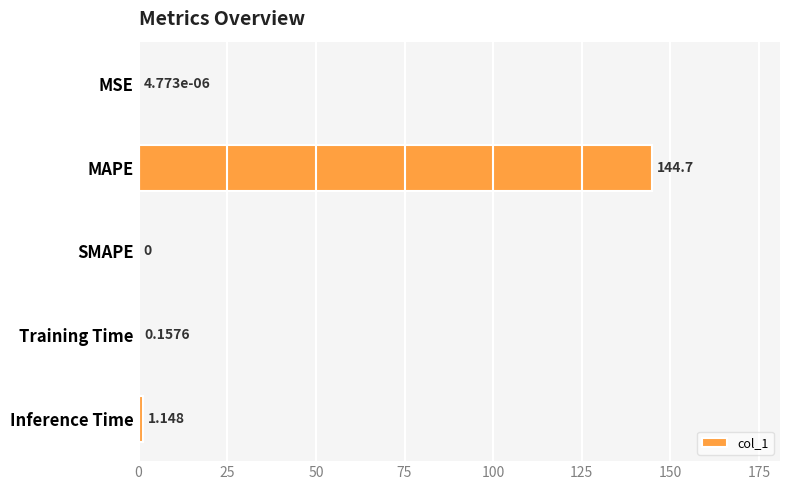

What is the average value?

29.2